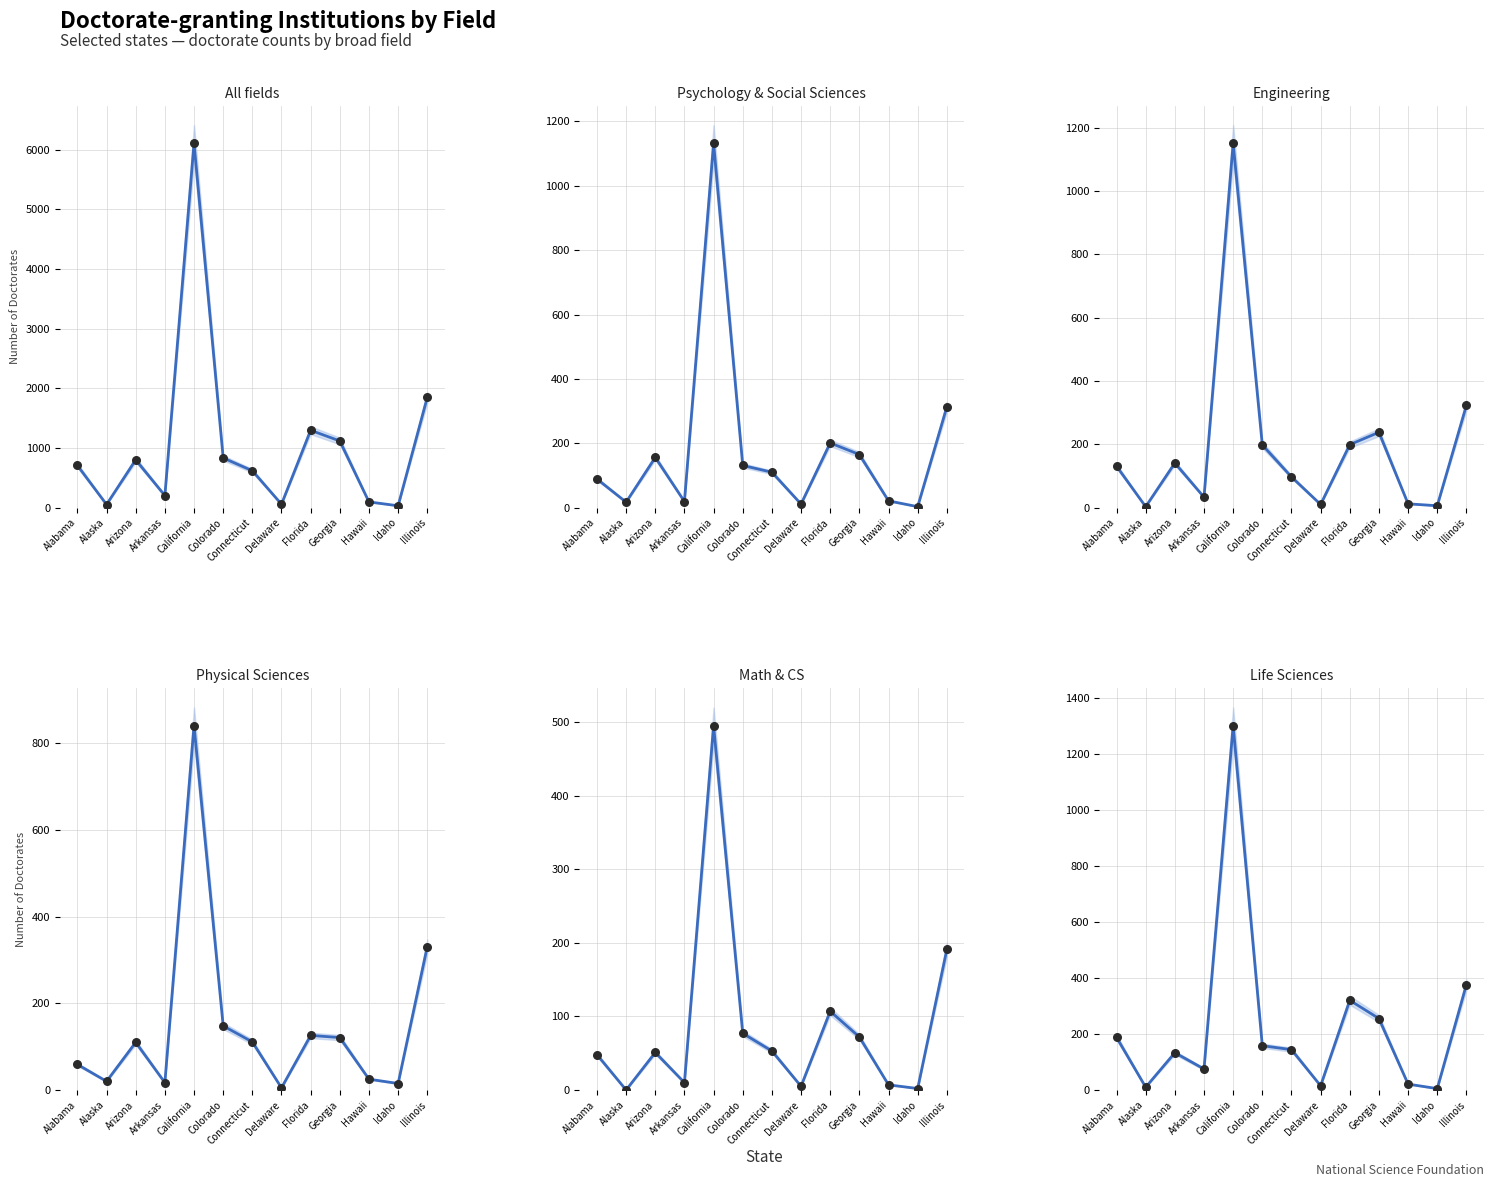

Which series has the largest total across all categories?

All fields